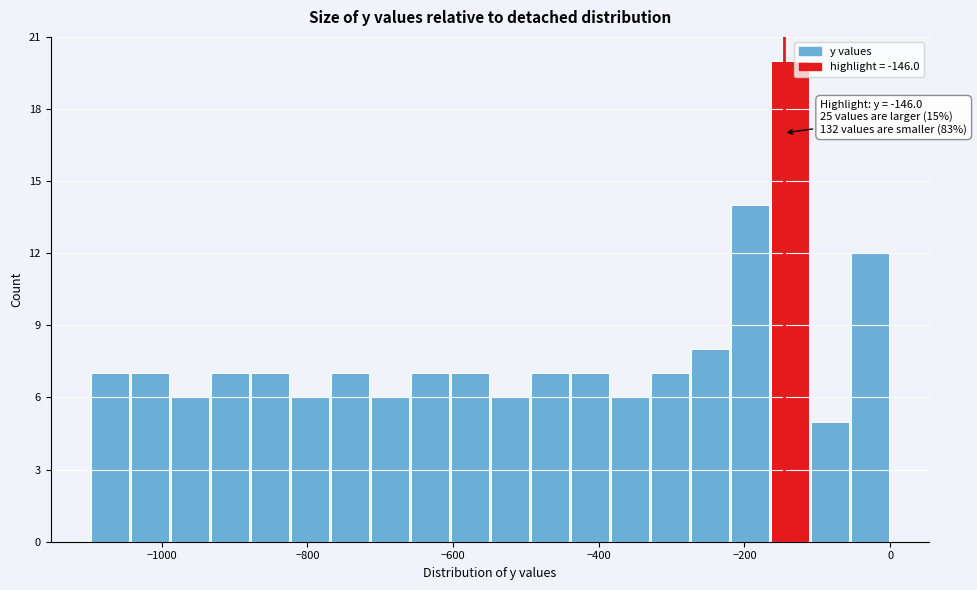

Read against the x-axis, roughly where is the centre of the tallest bar?

-140